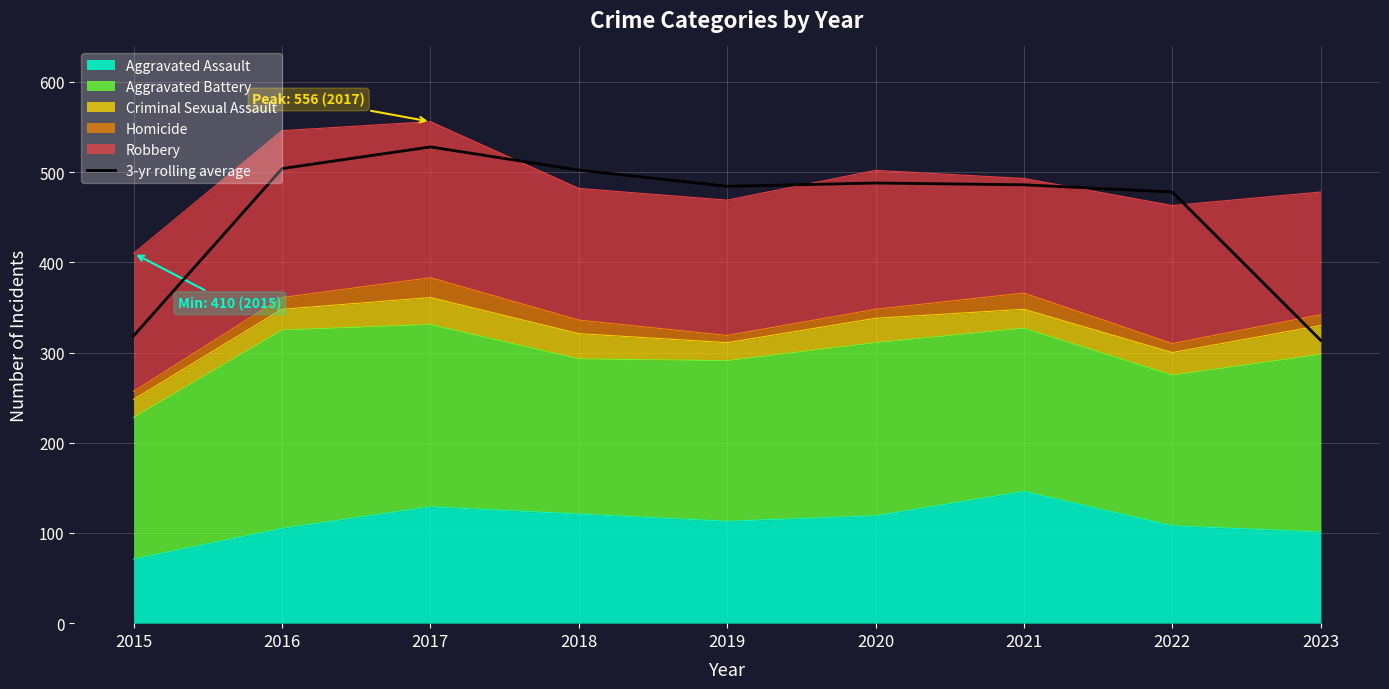

Where is the first local minimum?

2019